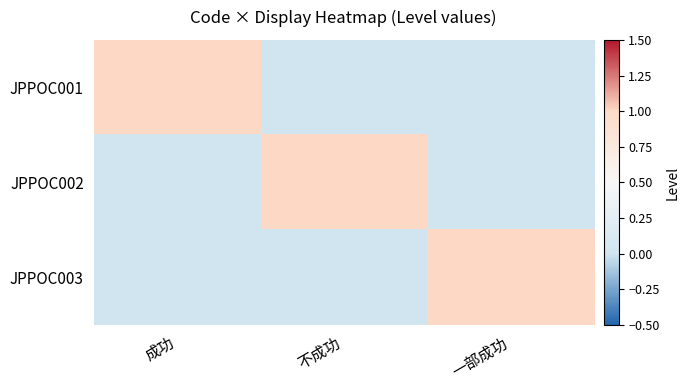

What is the spread (max minus min) of values at 一部成功?

1